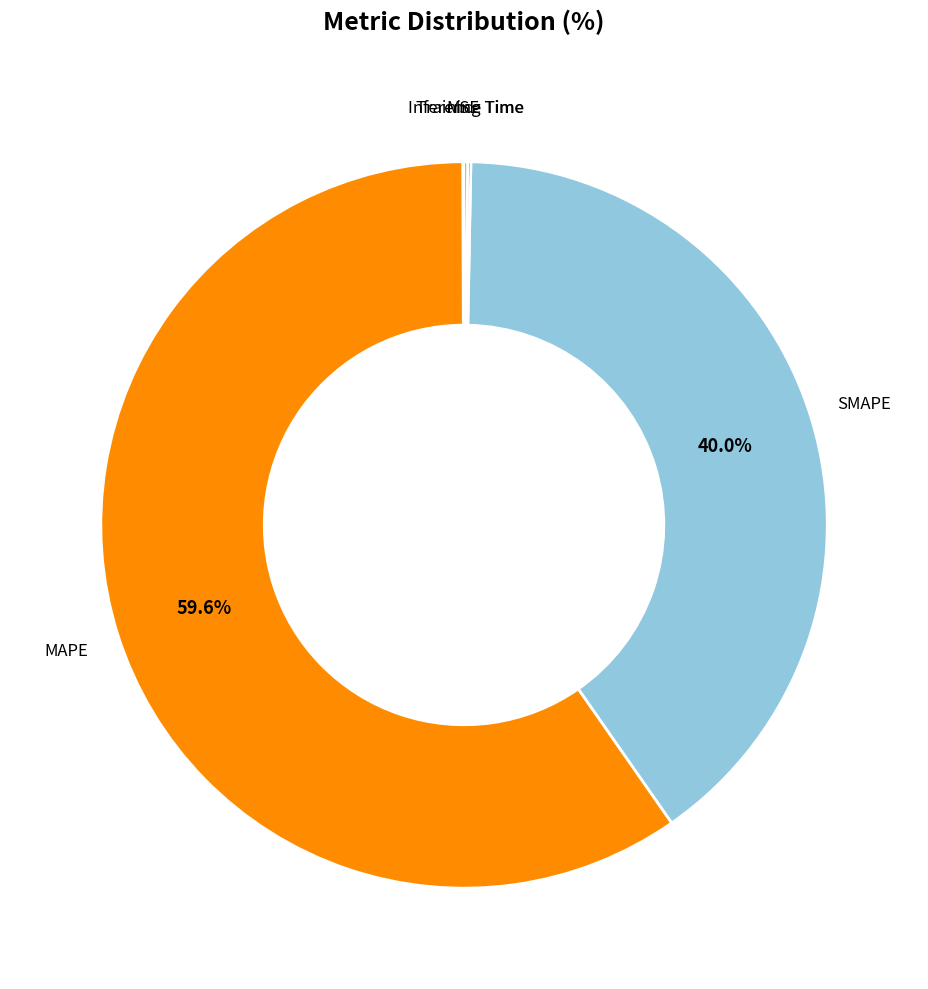

Rank the categories by value from lowest to highest.

MSE, Training Time, Inference Time, SMAPE, MAPE